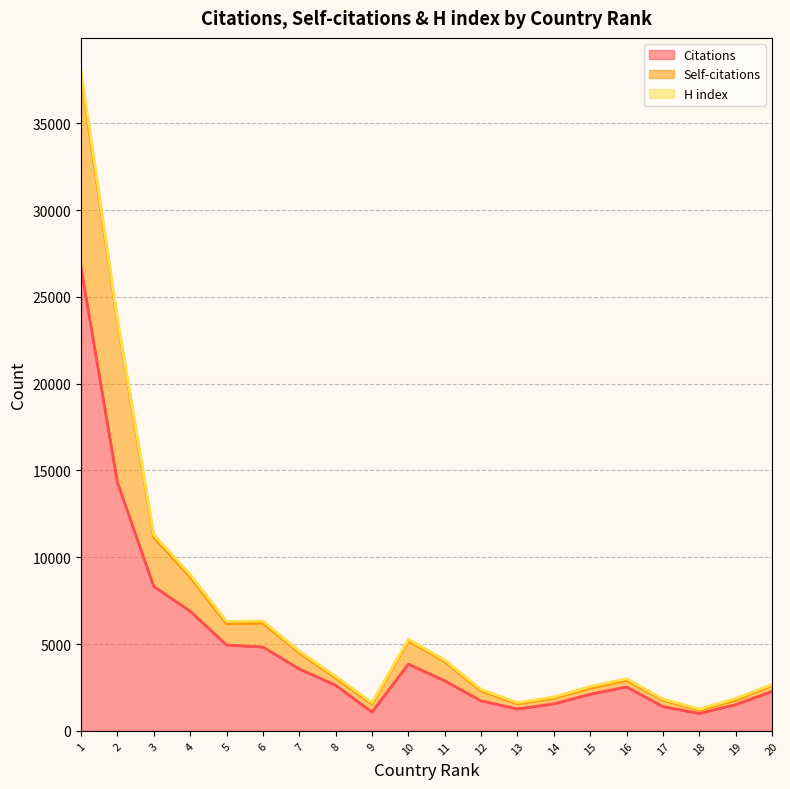

At how many categories does at least one series exceed 4352?

8